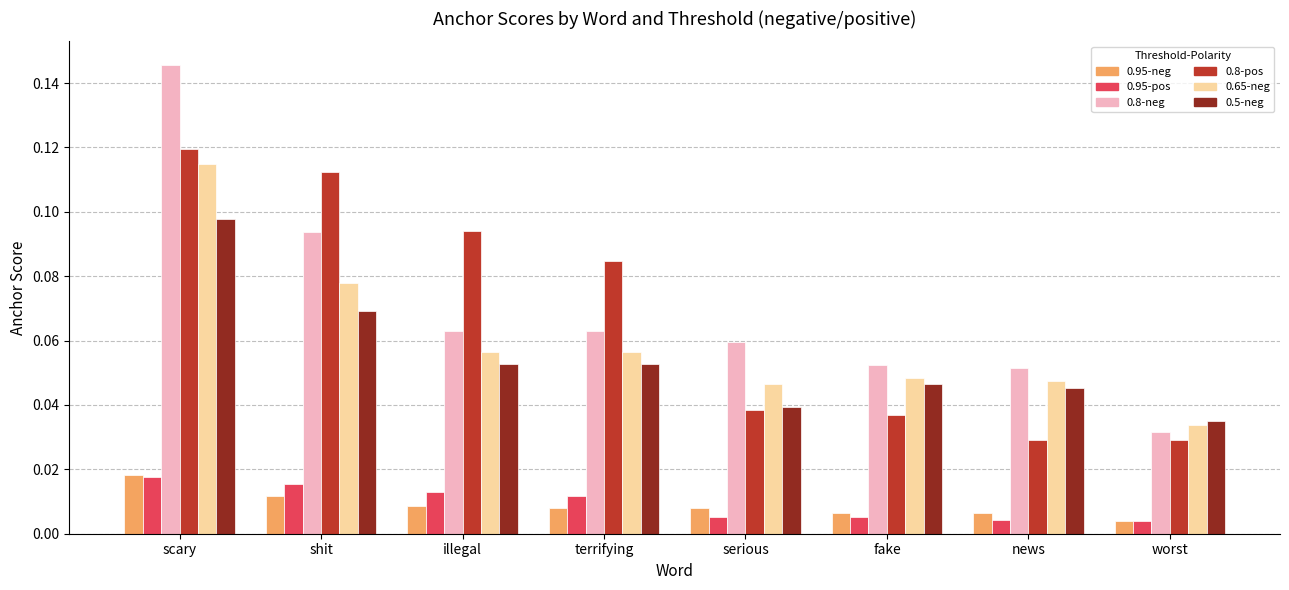

Which category has the highest value across all series?

scary